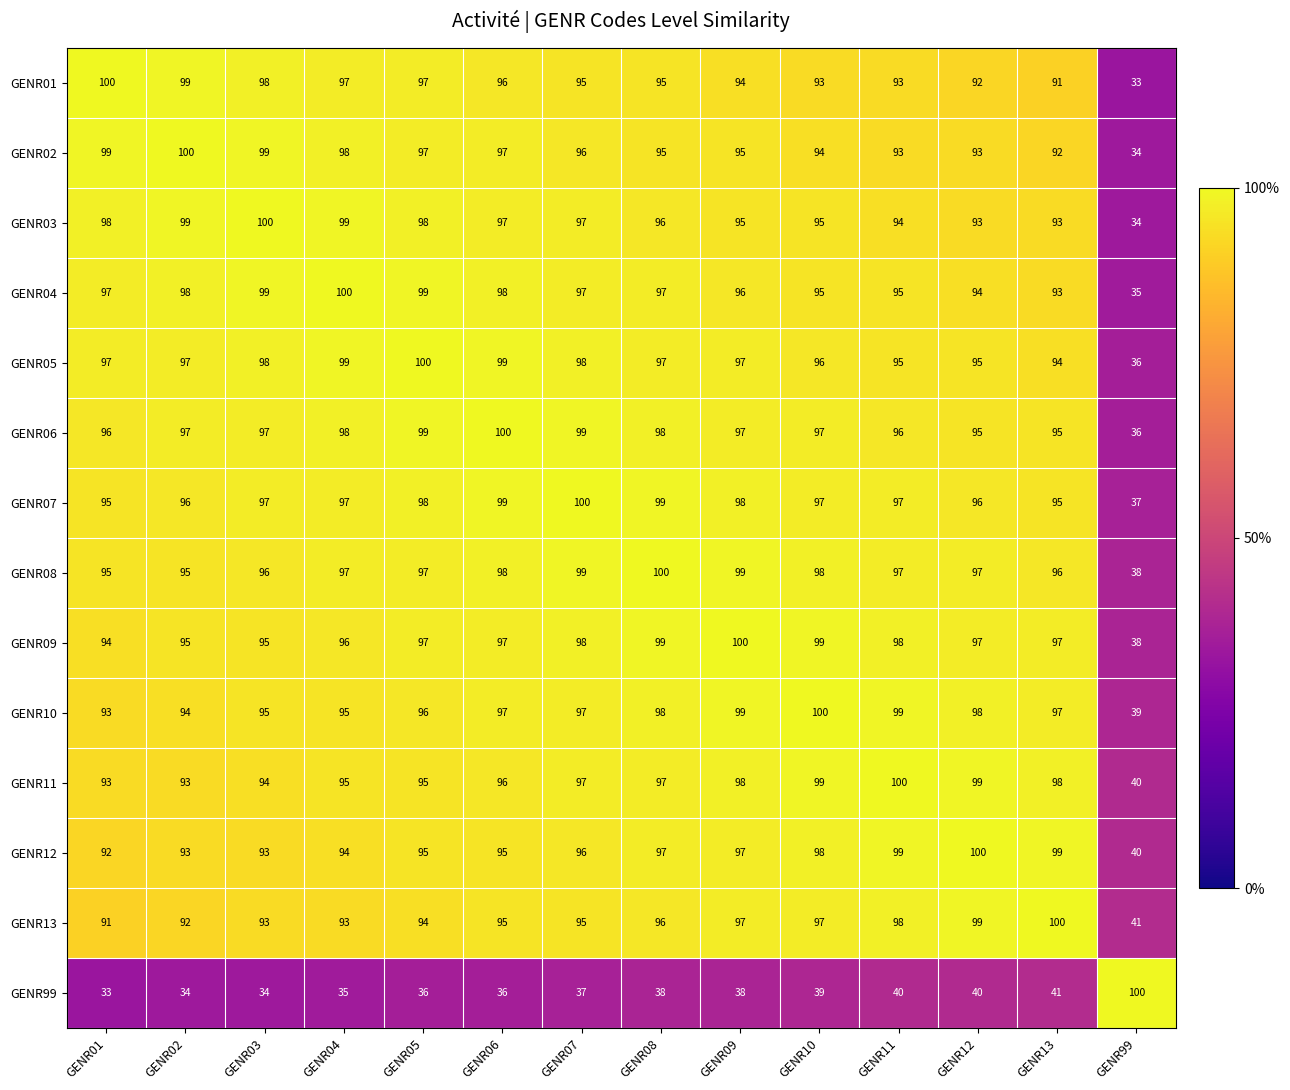

At which category is the sum across all series the highest?

GENR08